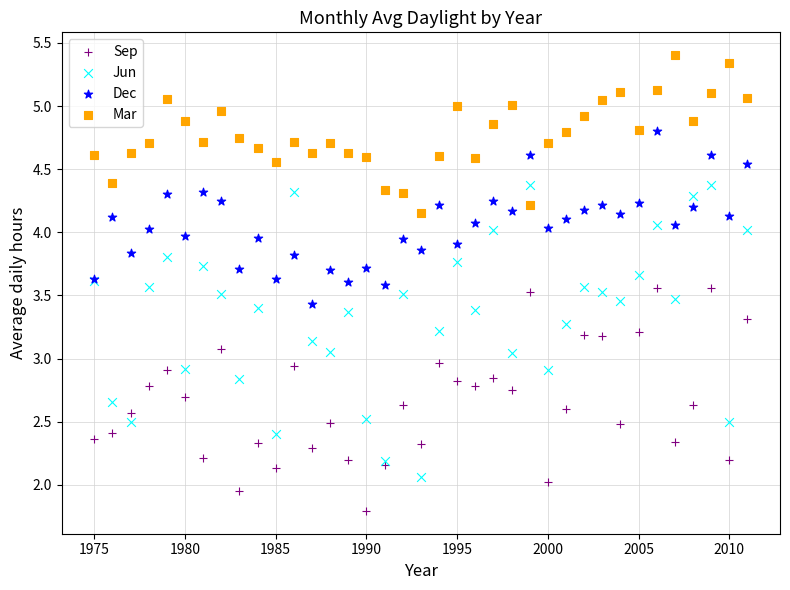

Which series reaches the minimum Y coordinate?

Sep